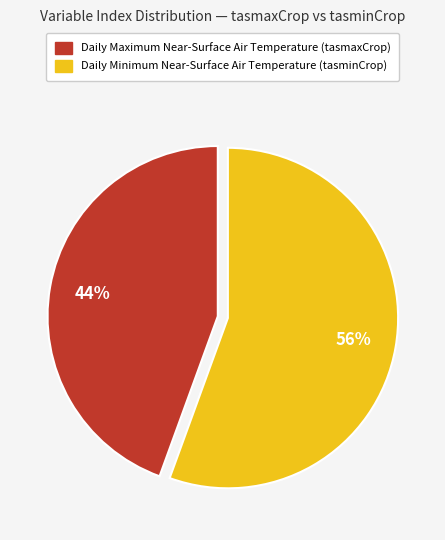

Which category has the smallest portion of the pie?

Daily Maximum Near-Surface Air Temperature (tasmaxCrop)